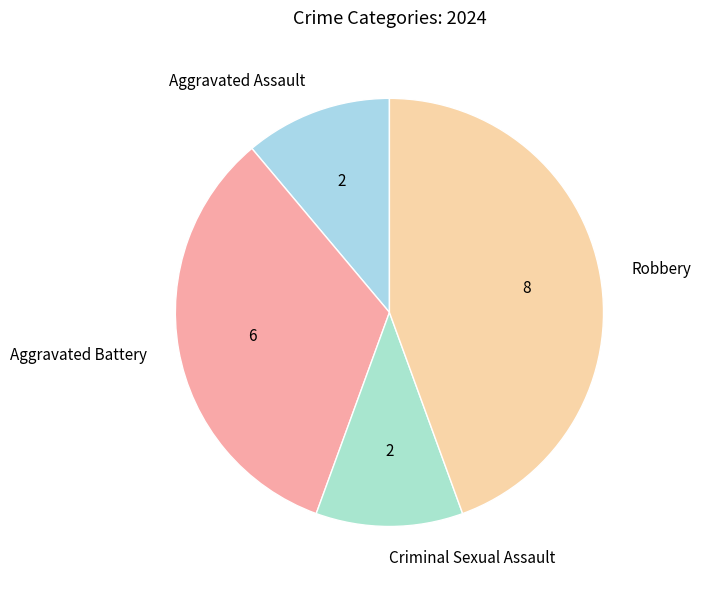

Is it true that Criminal Sexual Assault is 11% of the pie?

True